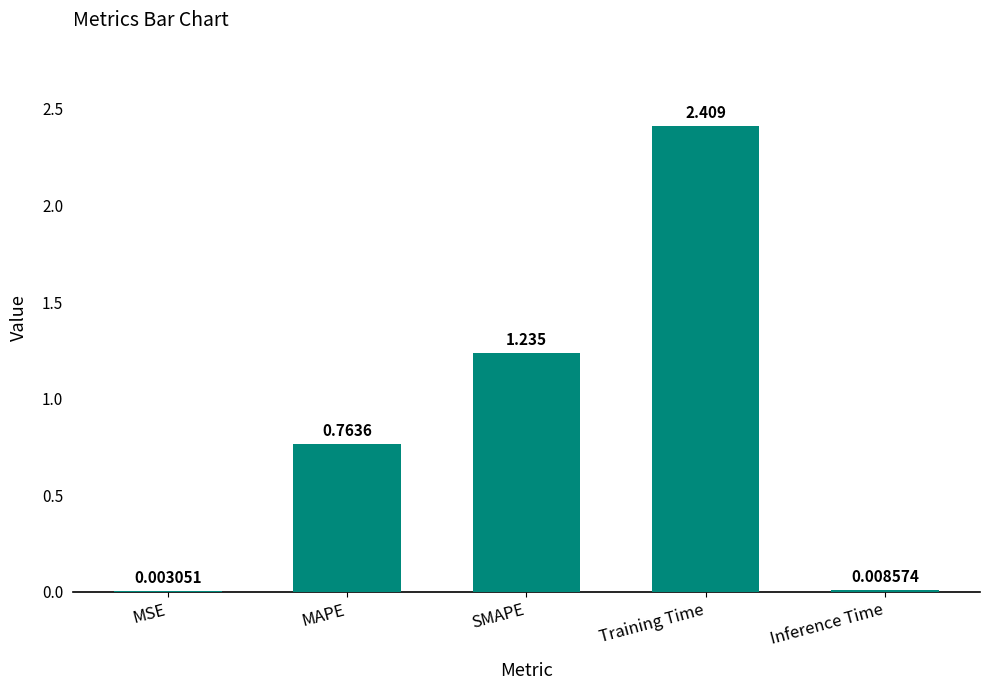

Which has a higher value, Training Time or MSE?

Training Time